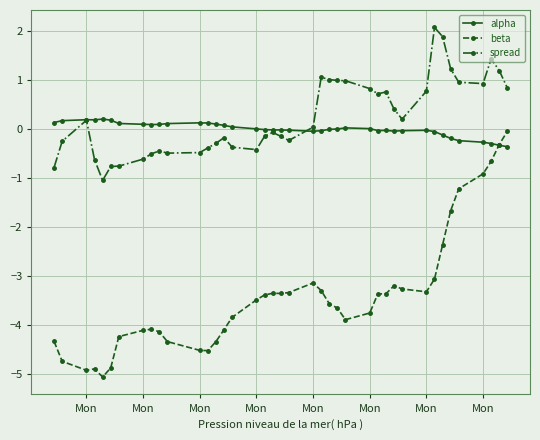

Which series has the widest spread of values?

beta